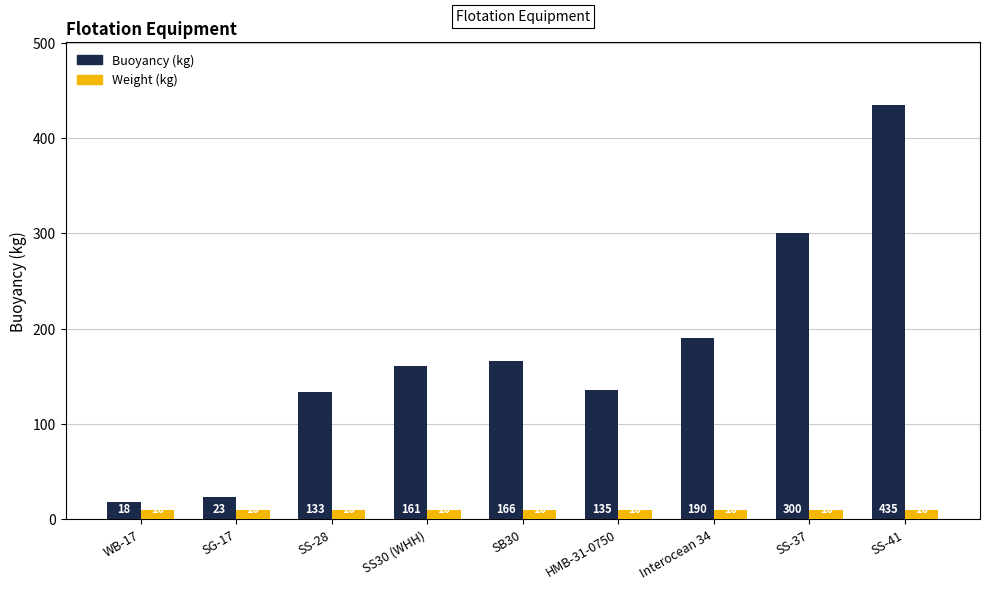

What is the minimum value shown in the chart?

10